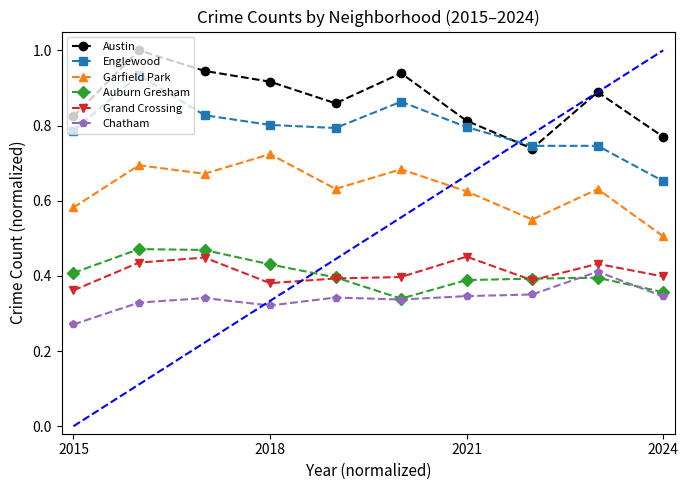

True or false: Englewood and Garfield Park cross at least once.

False